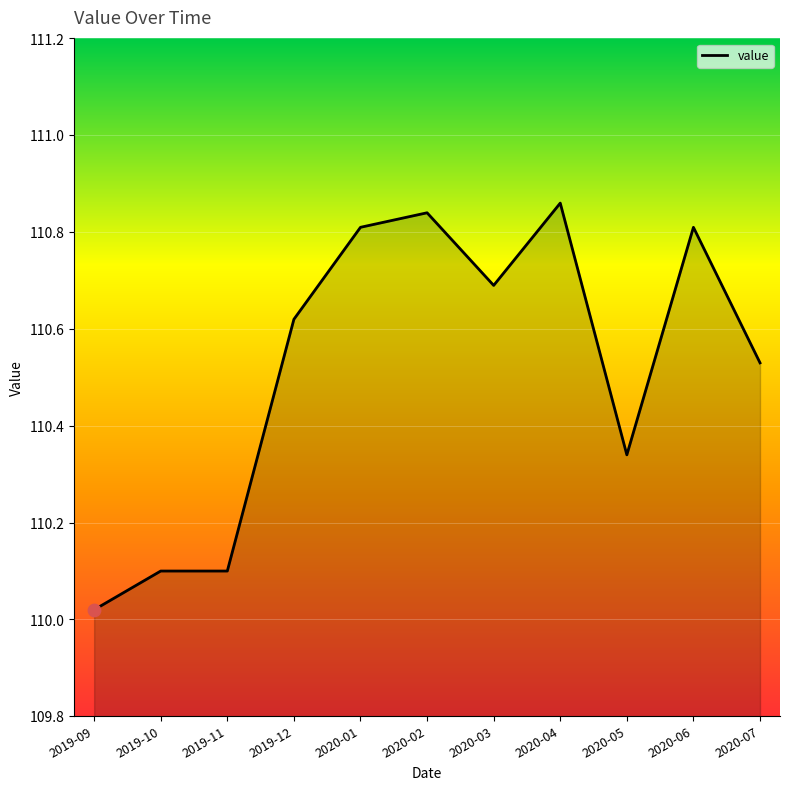

Approximately how many times larger is the value at 2020-04 compared to 2019-09?

1.0